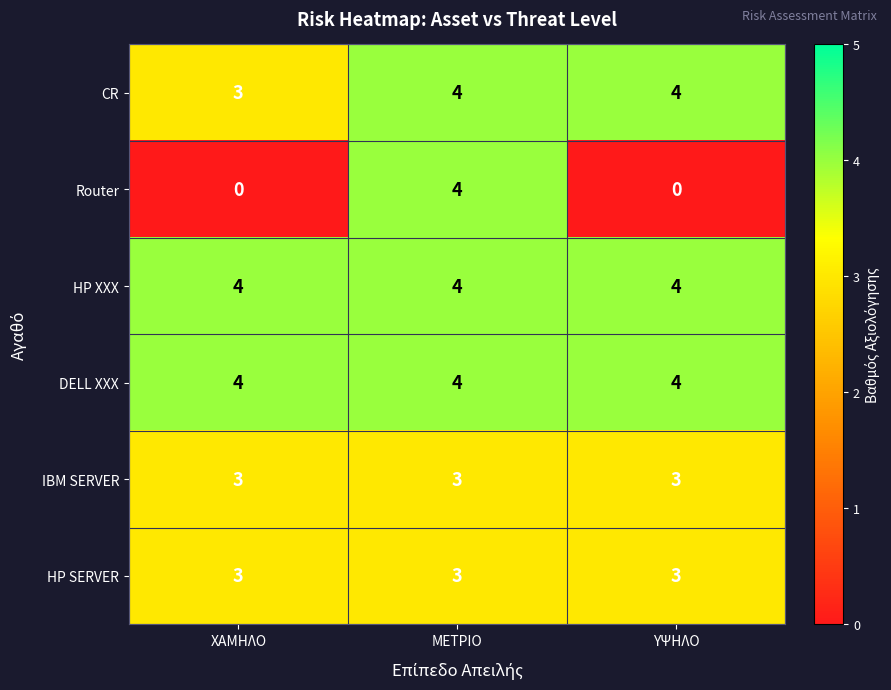

Which series has the largest range (max minus min)?

Router